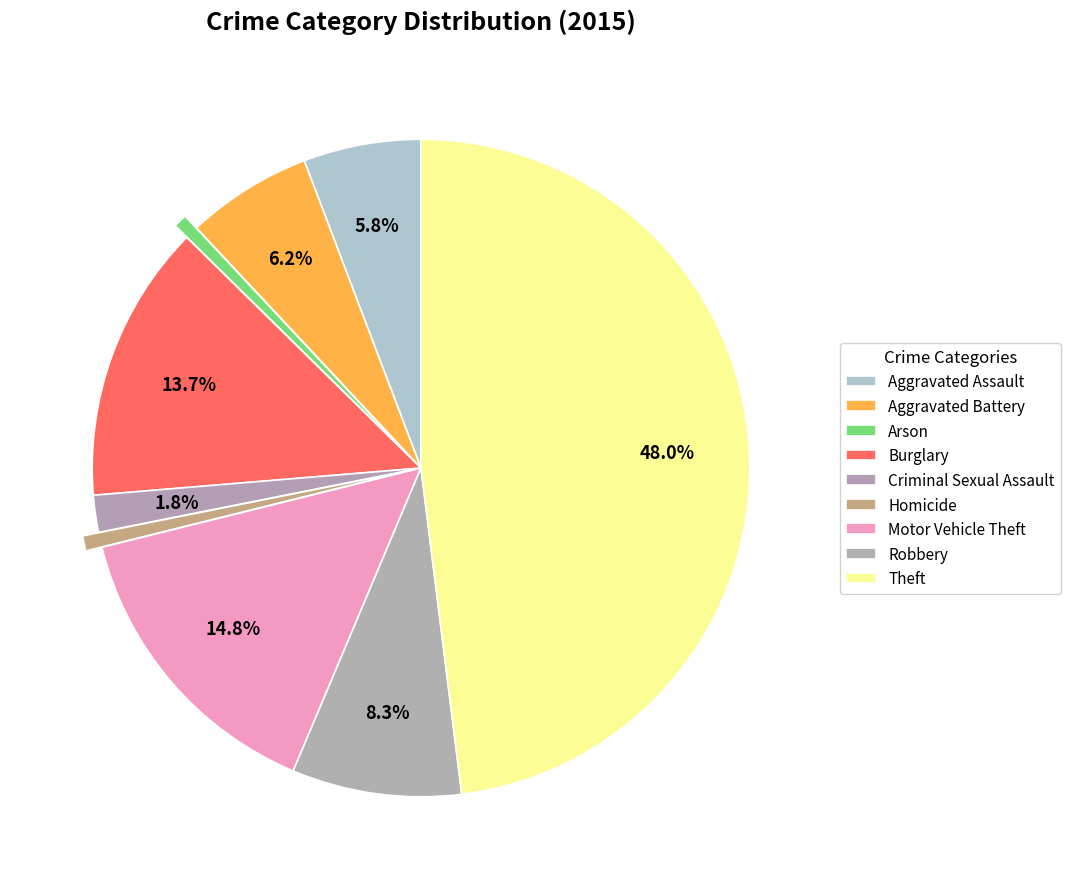

How many slices are in this pie chart?

9